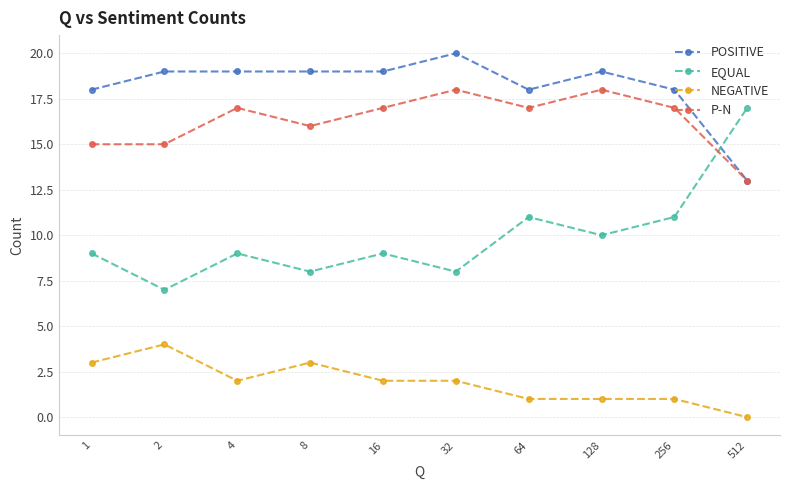

Which category has the lowest value across all series?

512